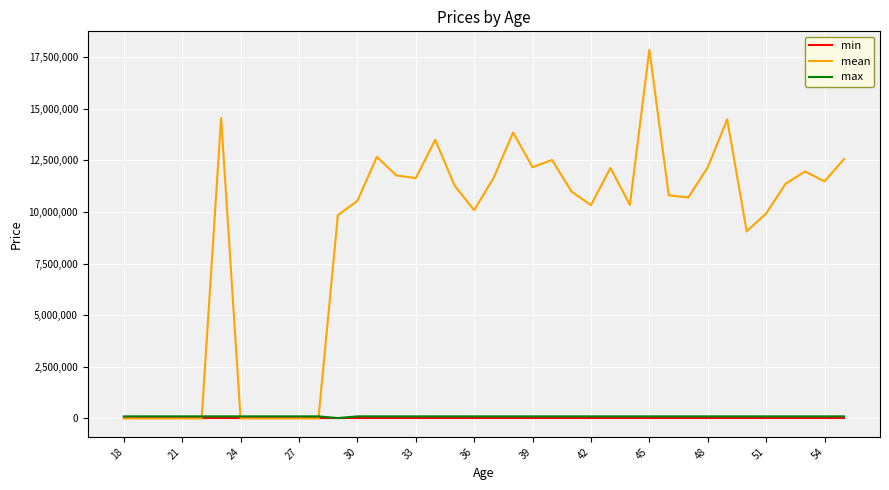

Which series has the largest total across all categories?

mean